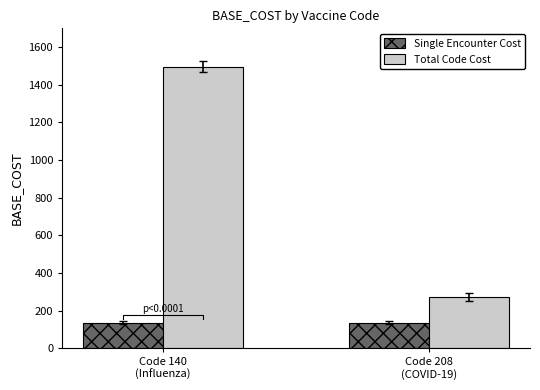

What is the total value across all series at Code 208
(COVID-19)?

408